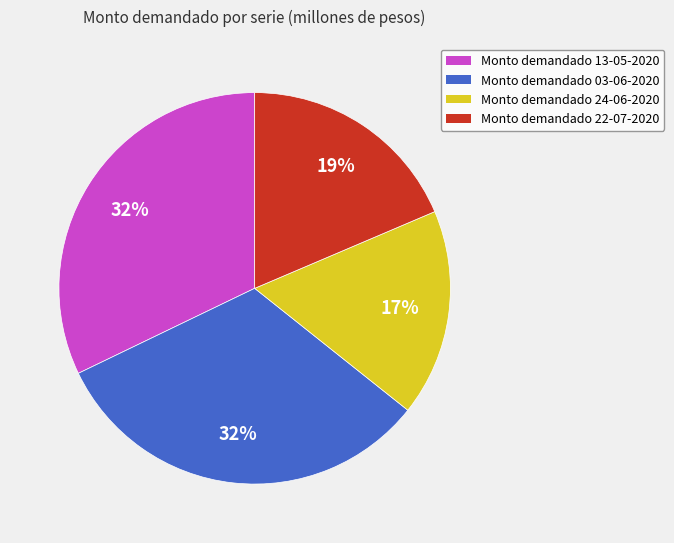

How many segments does this pie chart have?

4